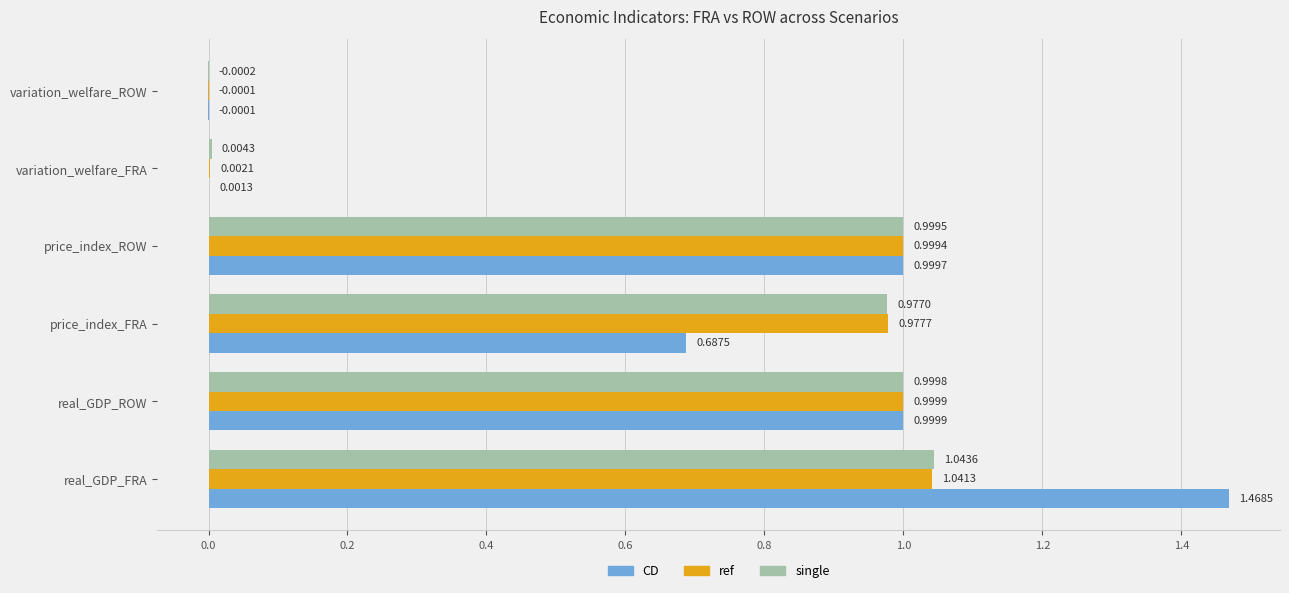

What is the sum of the ref values at price_index_FRA and price_index_ROW?

2.0